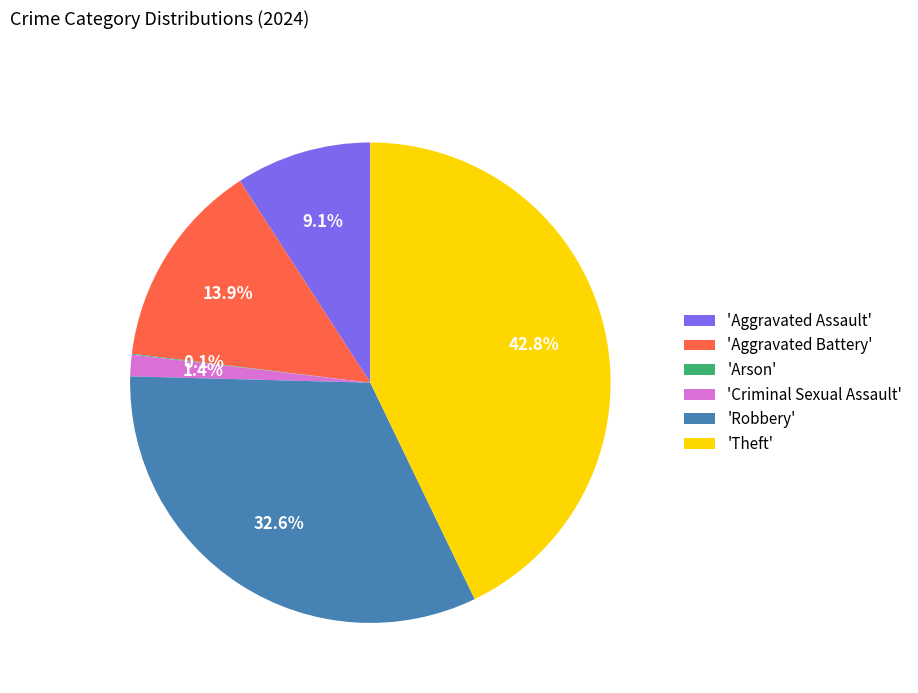

Which category has the biggest portion of the pie?

'Theft'